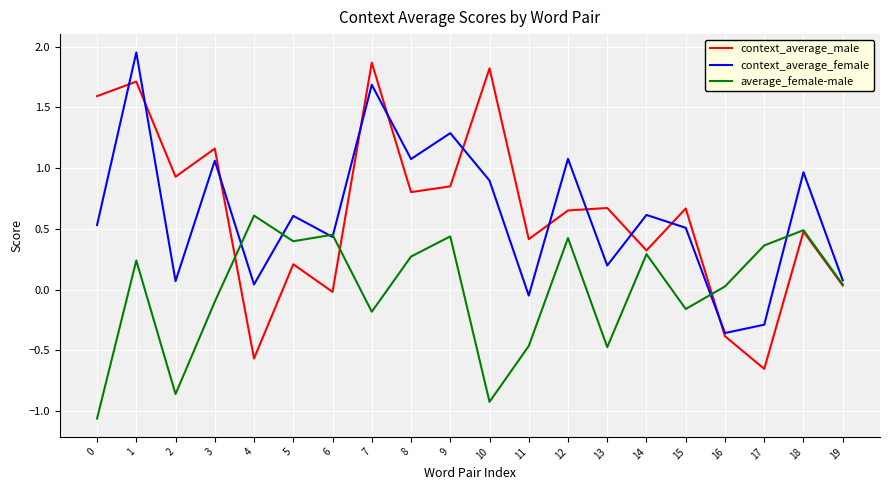

Which series has the widest spread of values?

context_average_male